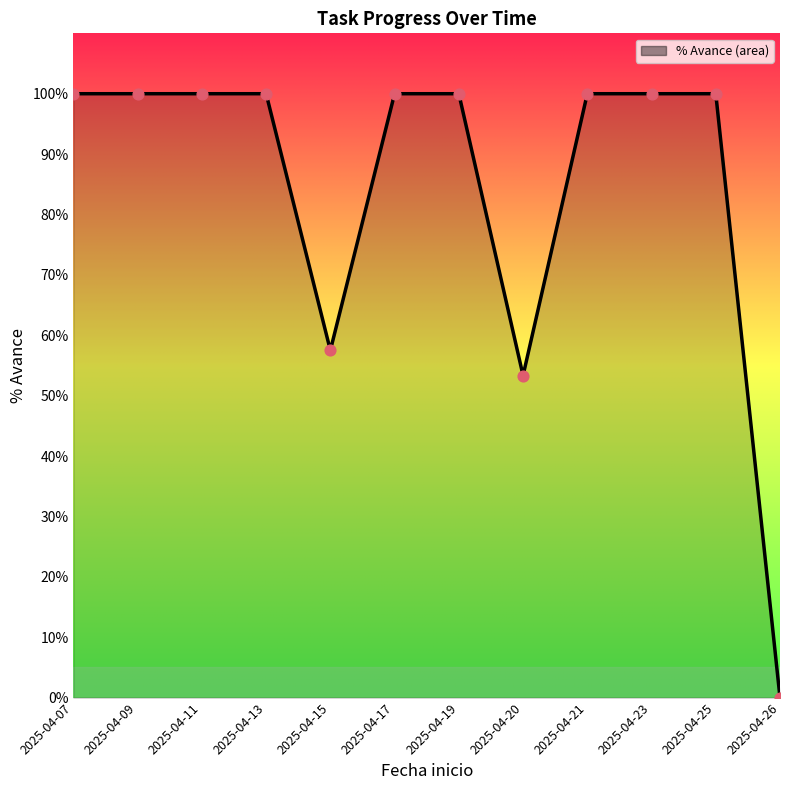

What is the change in value from 2025-04-11 to 2025-04-15?

-42.5